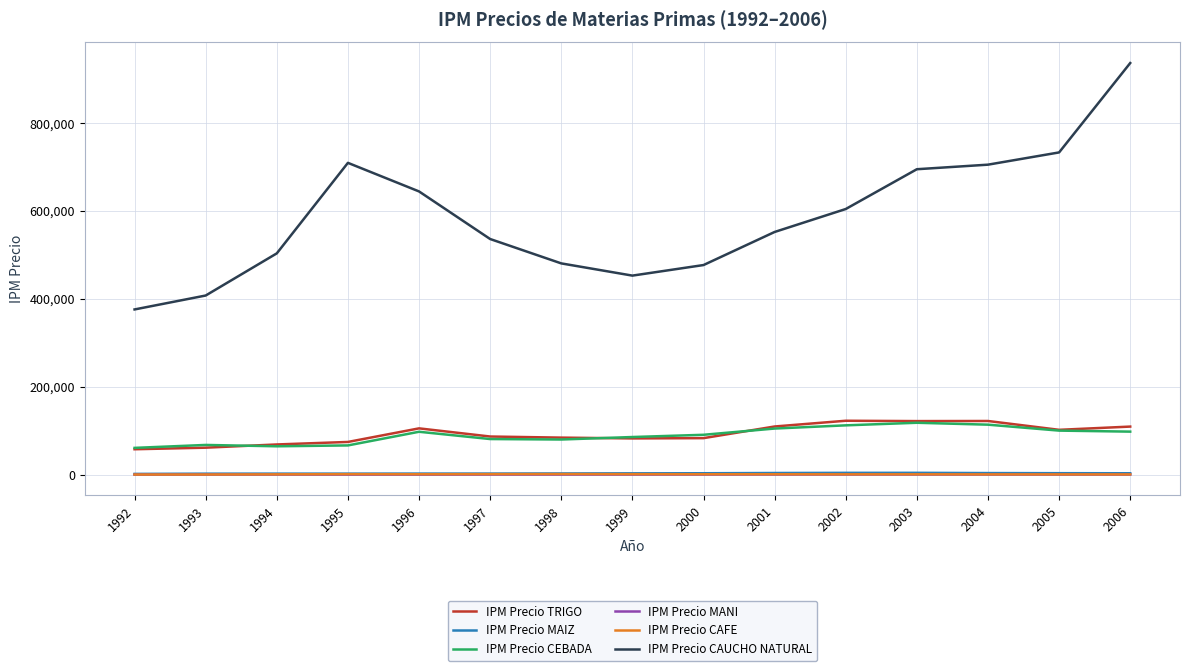

Which series changed the most between 2000 and 2004?

IPM Precio CAUCHO NATURAL